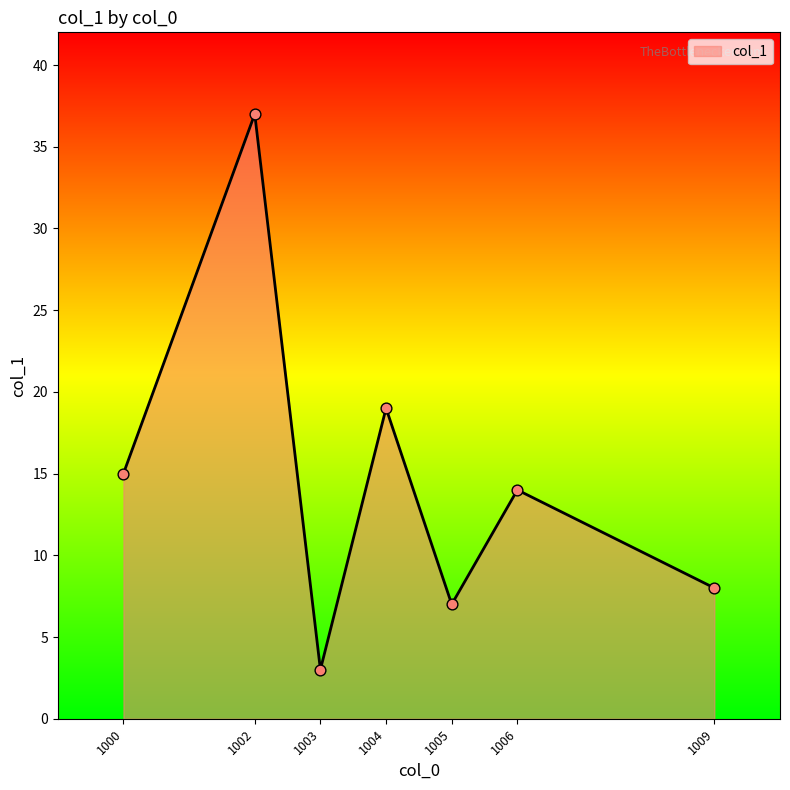

Approximately how many times larger is the value at 1005 compared to 1003?

2.3